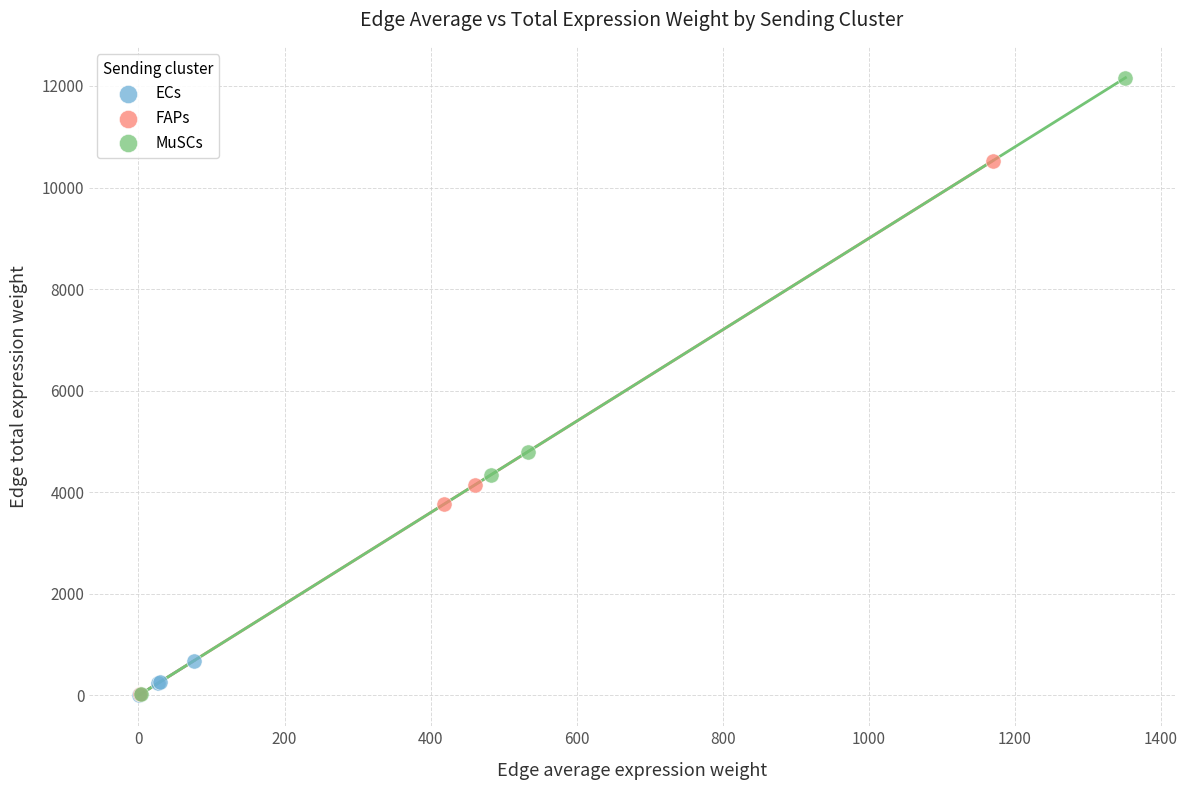

Which series has the largest Y range (max minus min)?

MuSCs